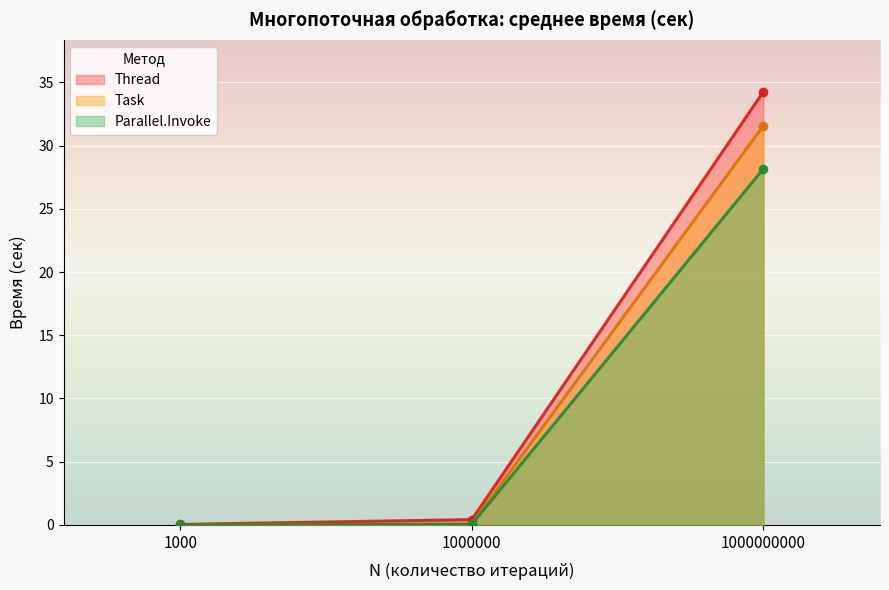

Count the number of categories in the chart.

3